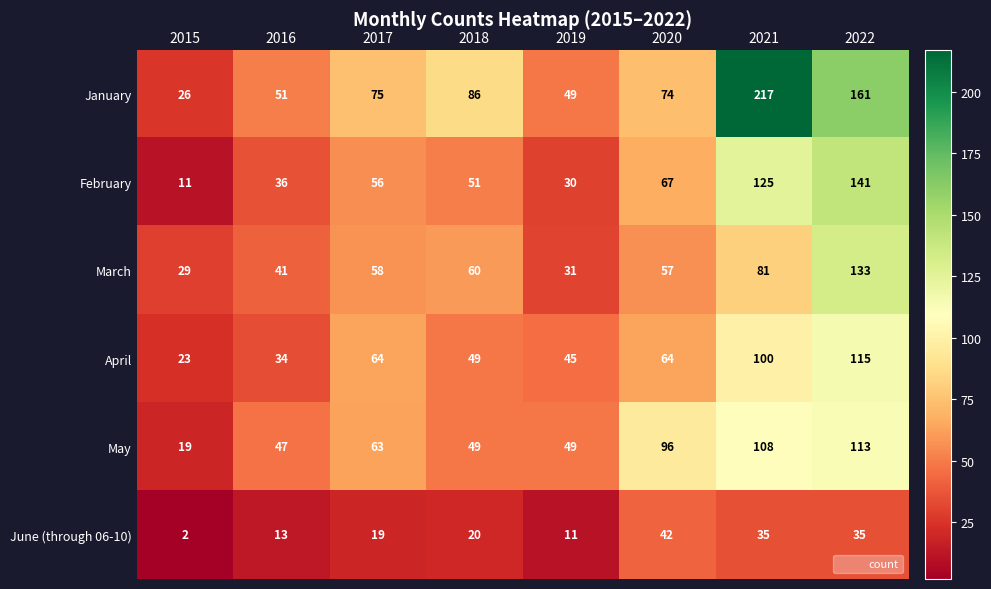

The value of May at 2017 is 30. True or false?

False